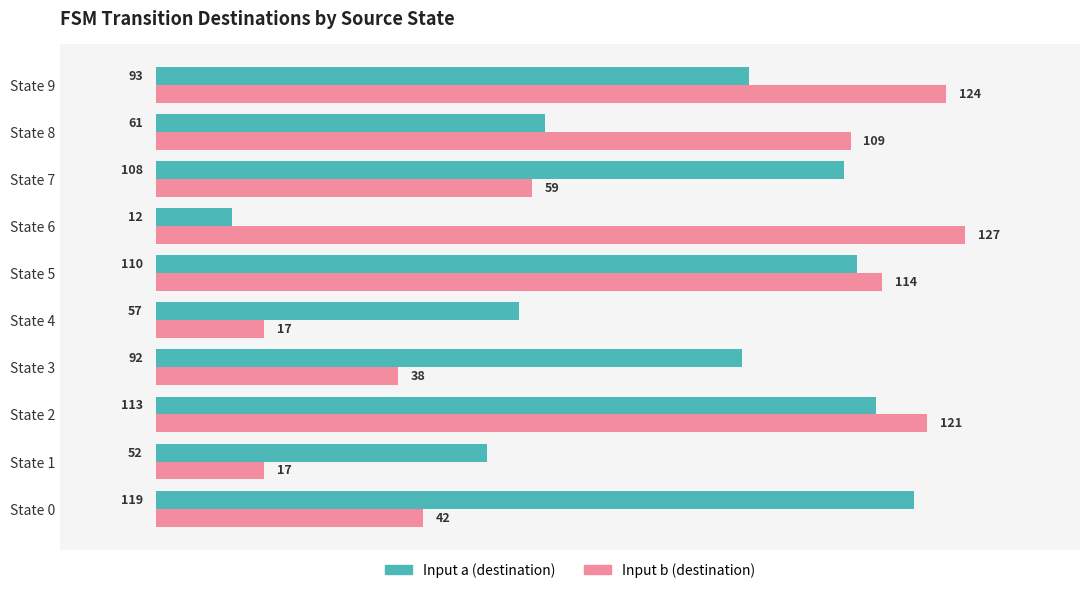

Which series changed the most between State 0 and State 4?

Input a (destination)